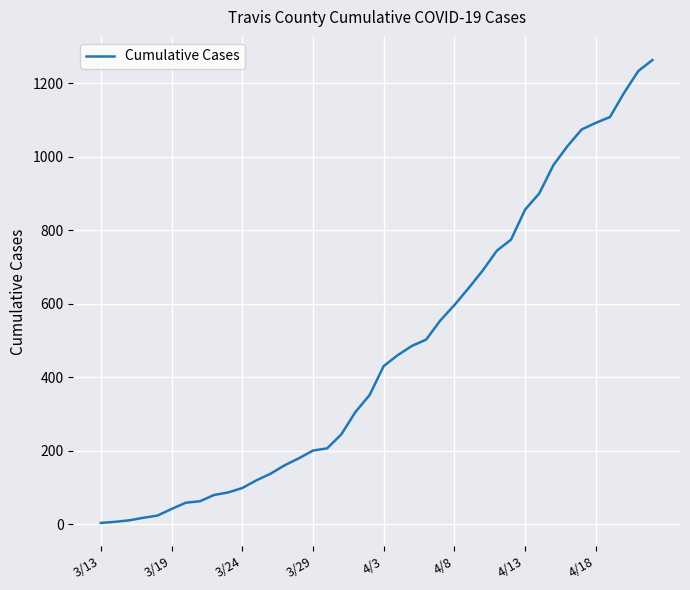

What is the difference between the maximum and minimum values?

1260